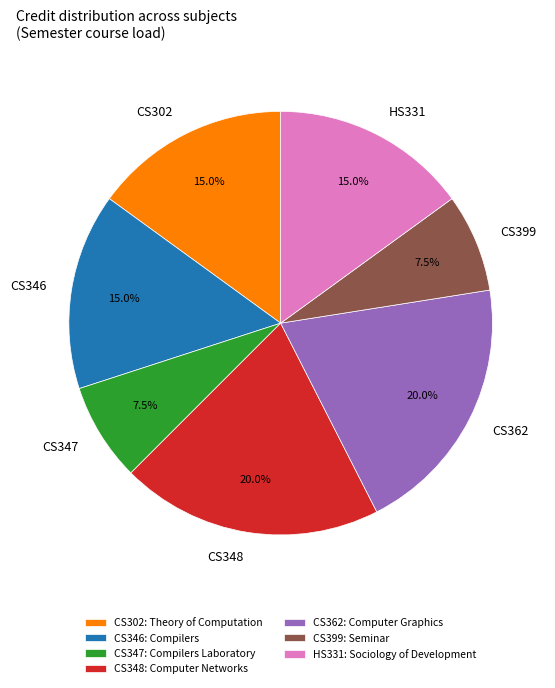

How many slices are in this pie chart?

7